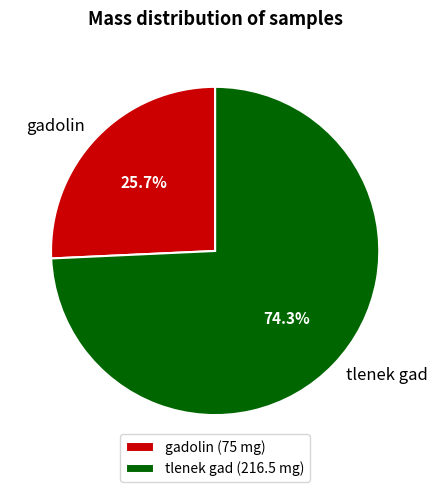

Is the sum of gadolin and tlenek gad greater than half?

Yes